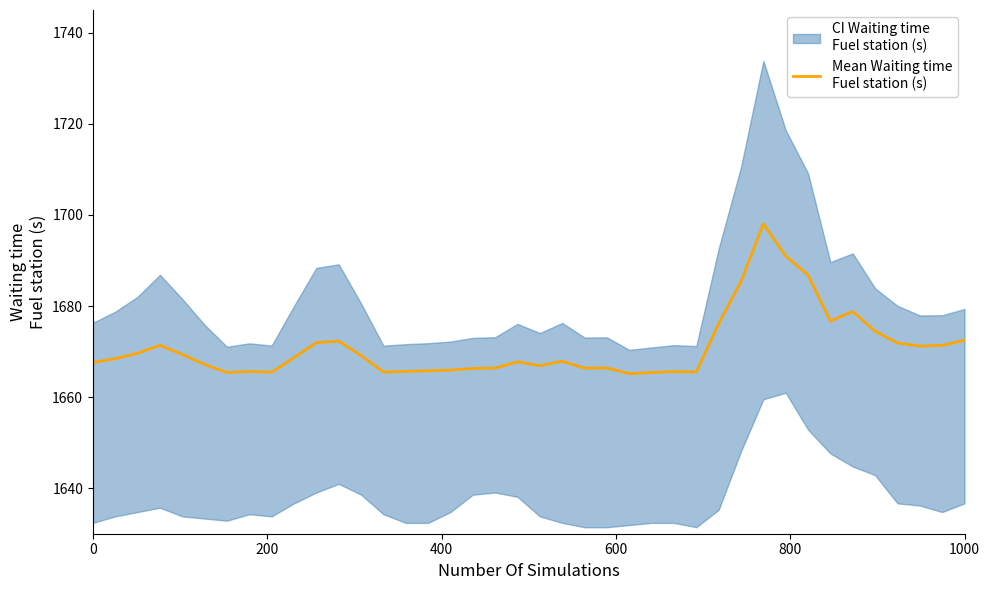

What is the label of the 7th point from the left?

6